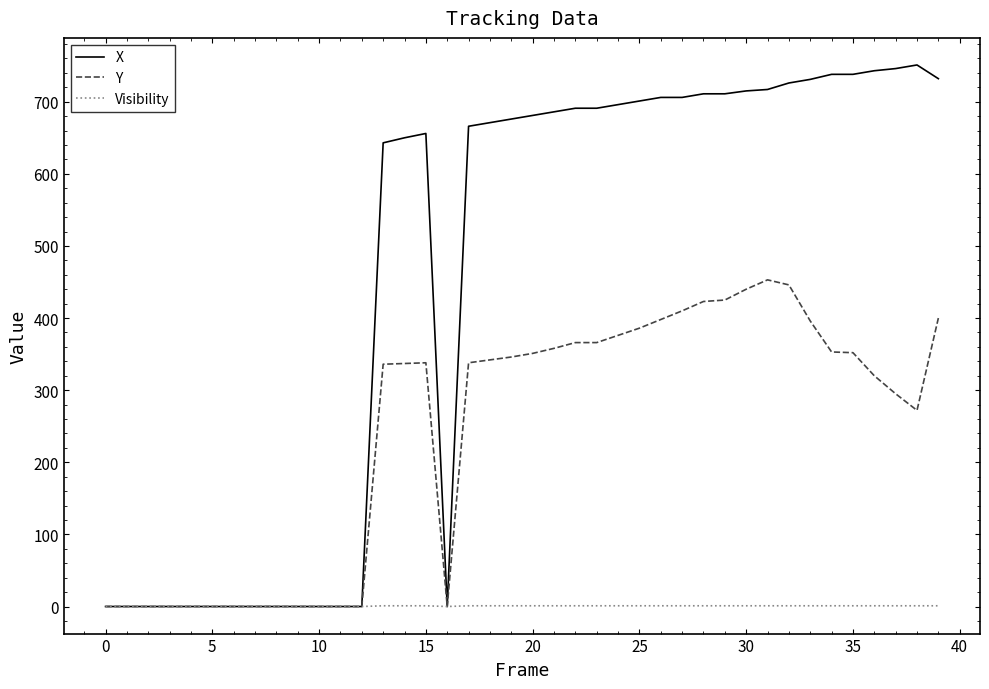

Which series has the widest spread of values?

X